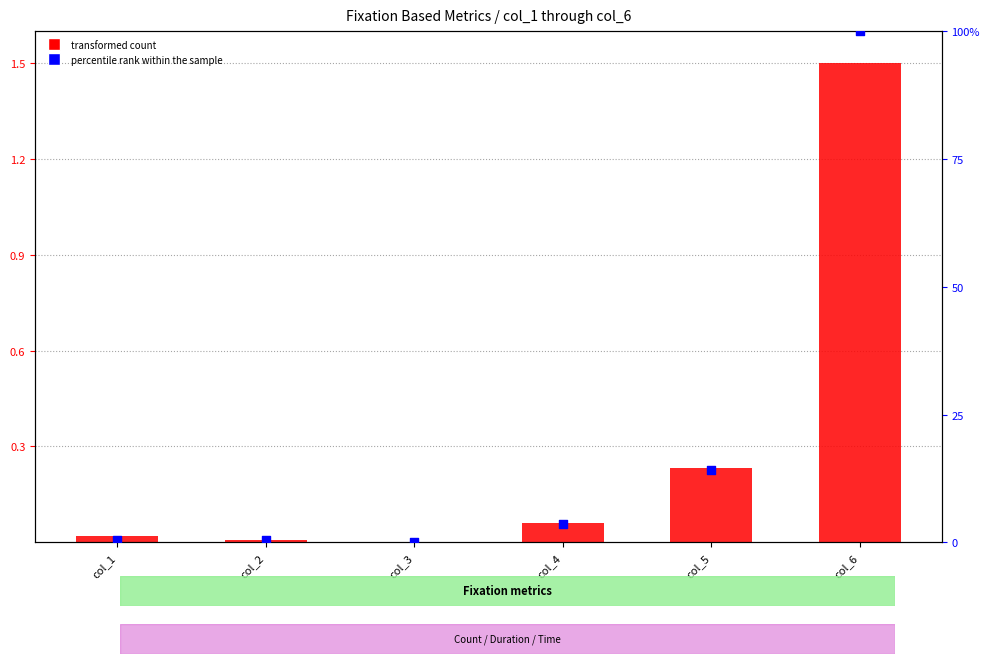

Which series reaches the maximum Y coordinate?

percentile rank within the sample